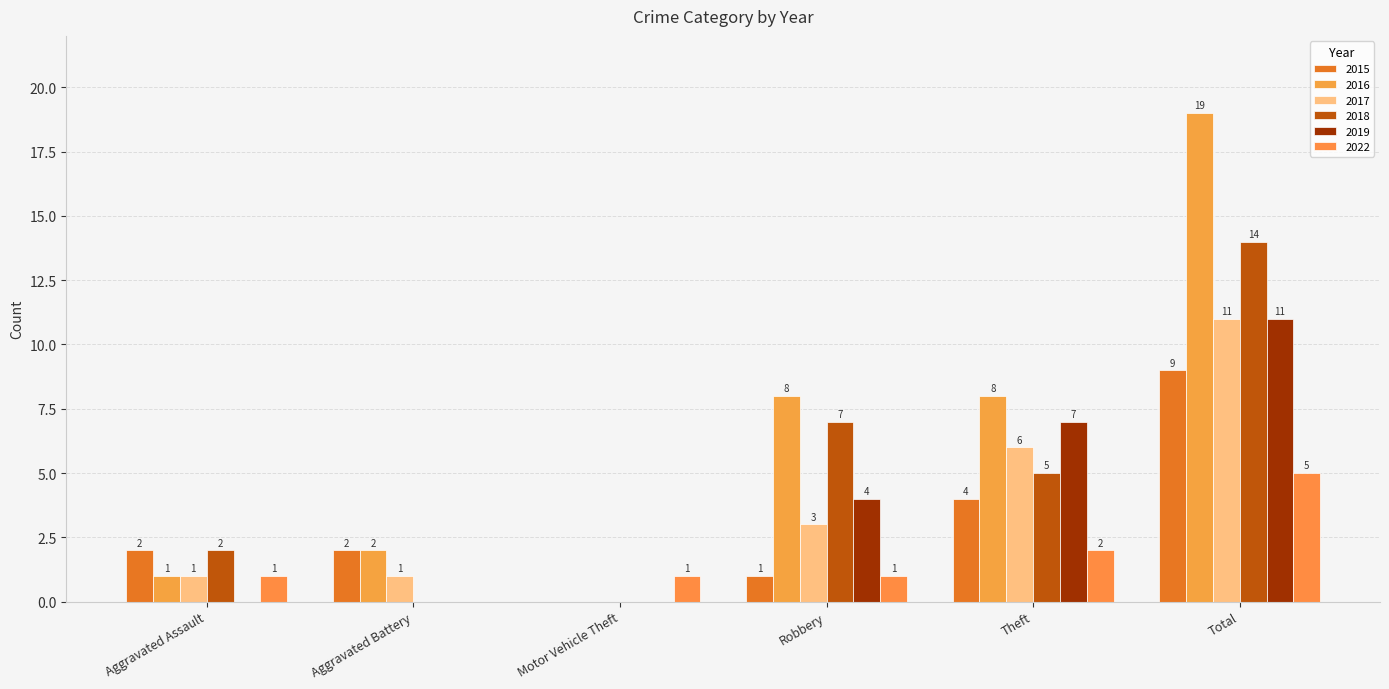

What is the spread (max minus min) of values at Robbery?

7